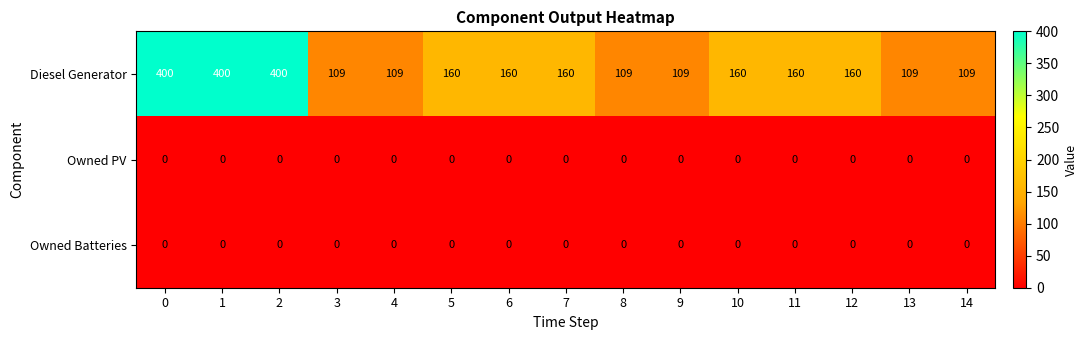

The value of Diesel Generator at 13 is 109. True or false?

True